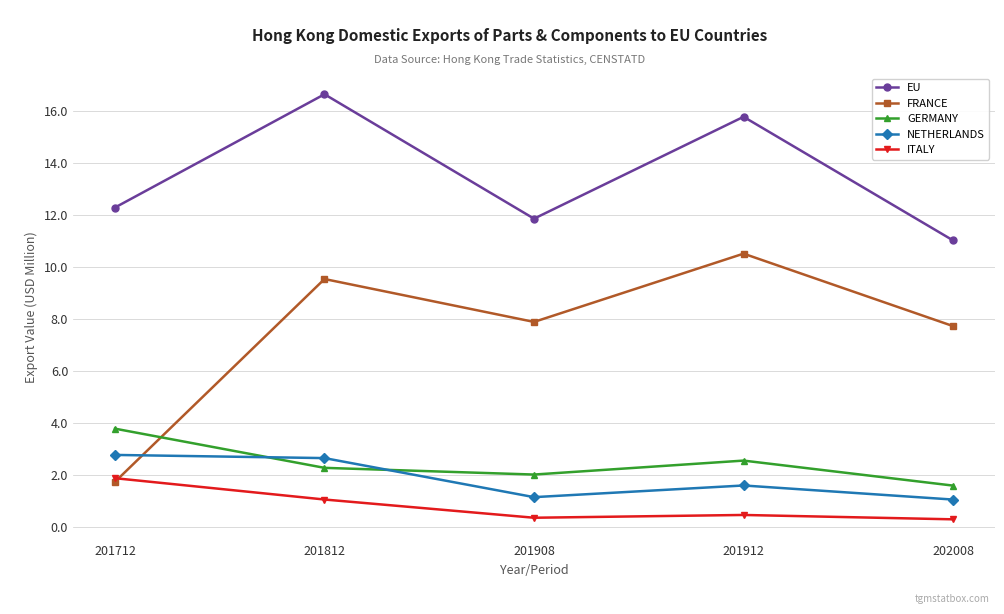

What is the value of the FRANCE point at the 3rd from the left?

7.9